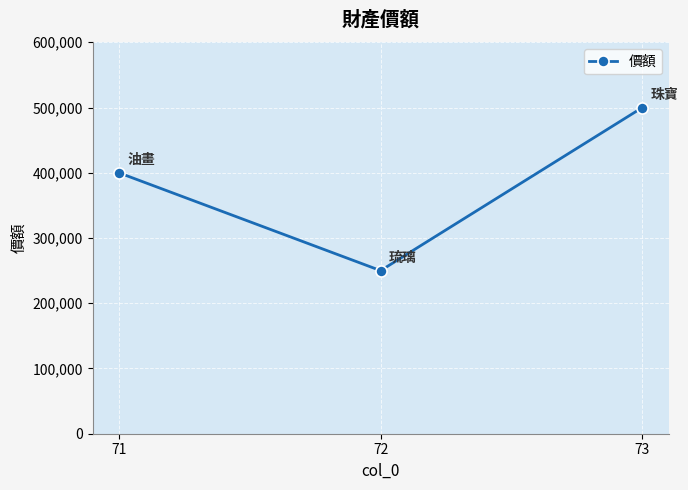

How many lines are shown in the chart?

1